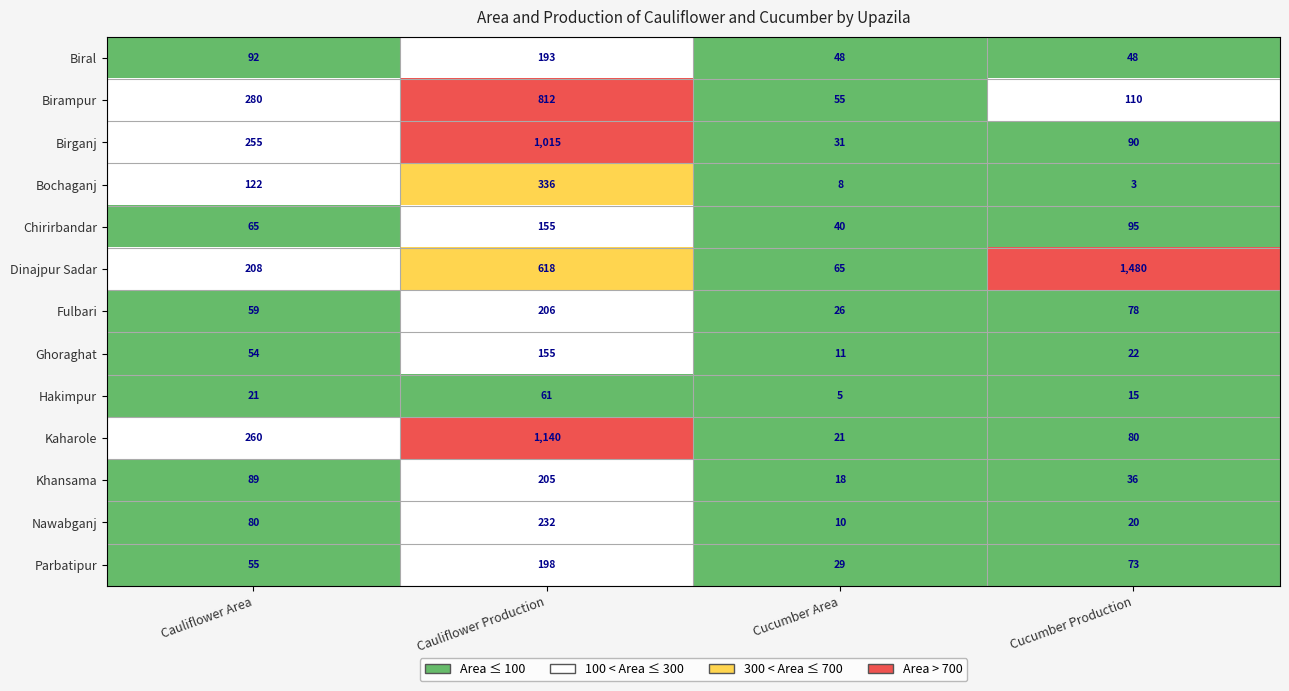

True or false: Biral has a value of 193 at Cauliflower Production.

True